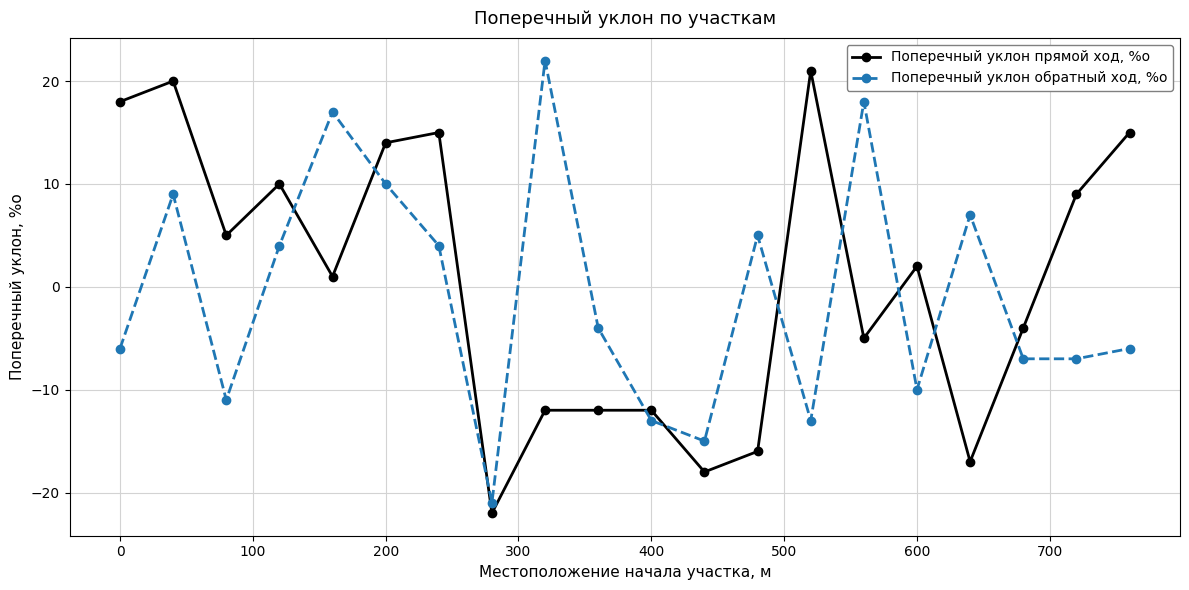

What is the value of the Поперечный уклон обратный ход, %о point at the 6th from the left?

10